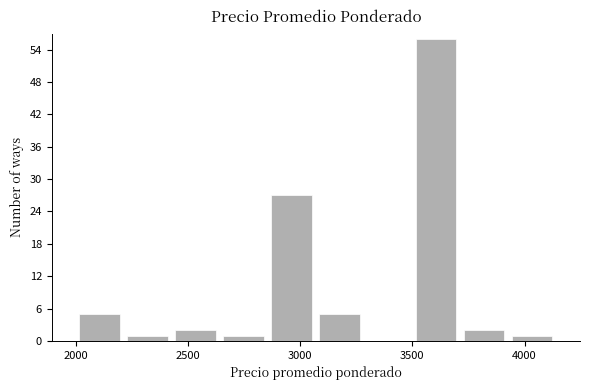

How tall is the bar that spans 3050 to 3300 on the x-axis? Neither the bar edges nor the heights are printed on the chart, so give them approximately, as read against the axes.

5